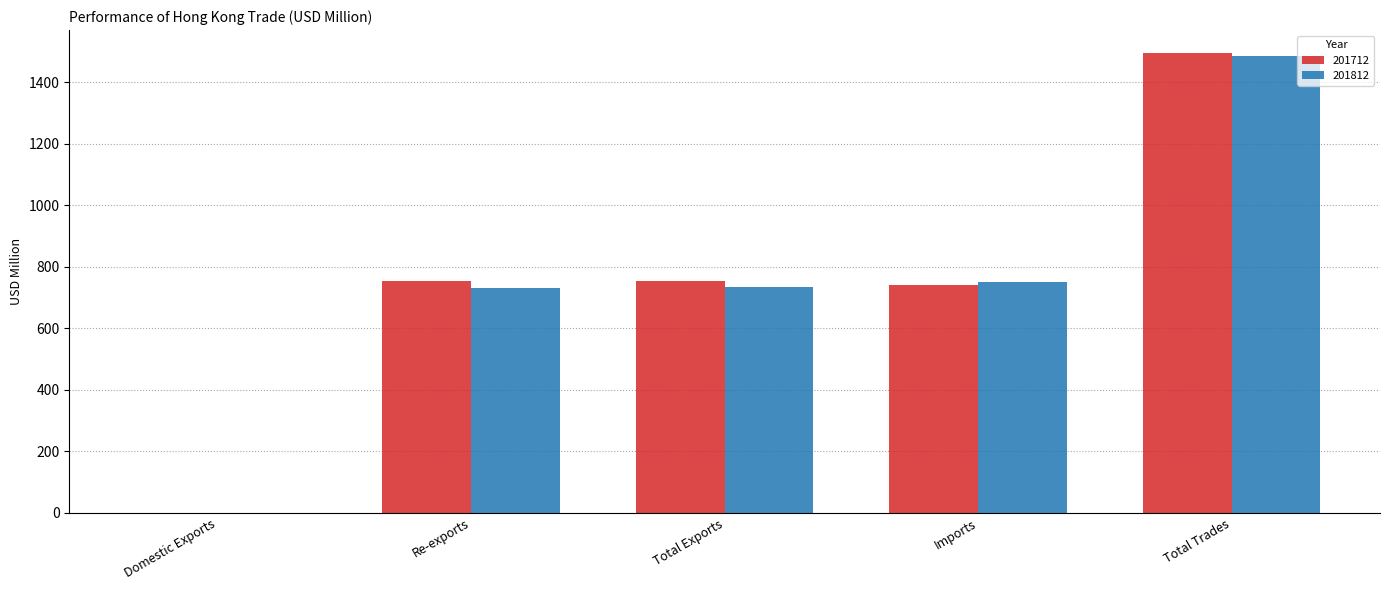

What is the sum of all 201812 values?

3700.4